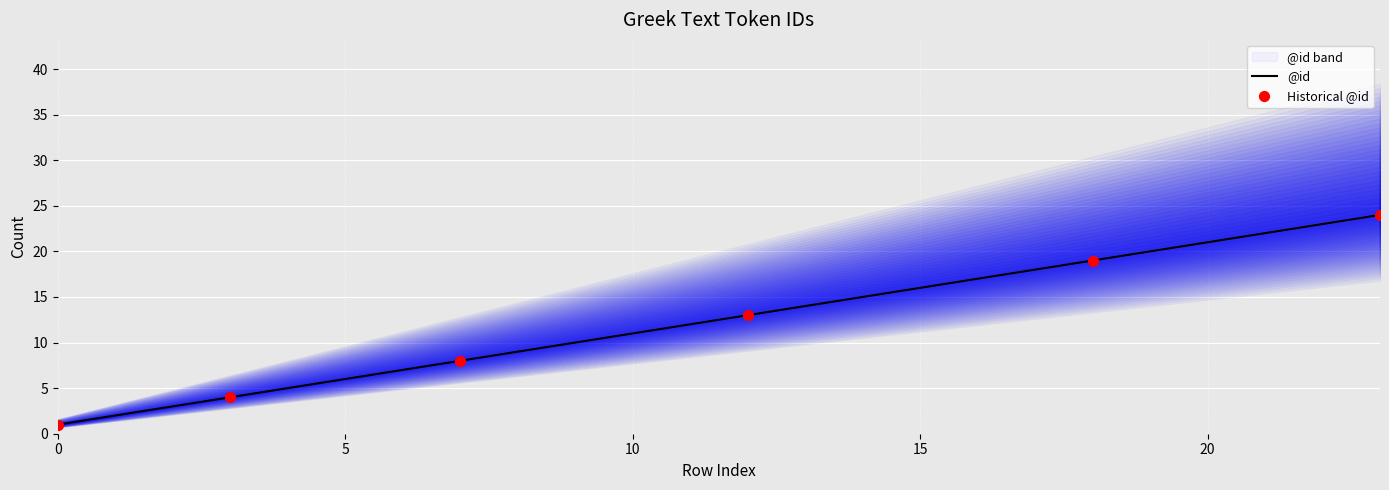

What is the change in value from 2 to 12?

+10